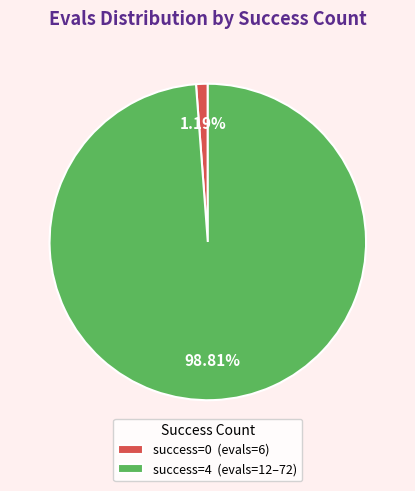

Rank the categories by value from lowest to highest.

success=0 (evals=6), success=4 (evals=12–72)